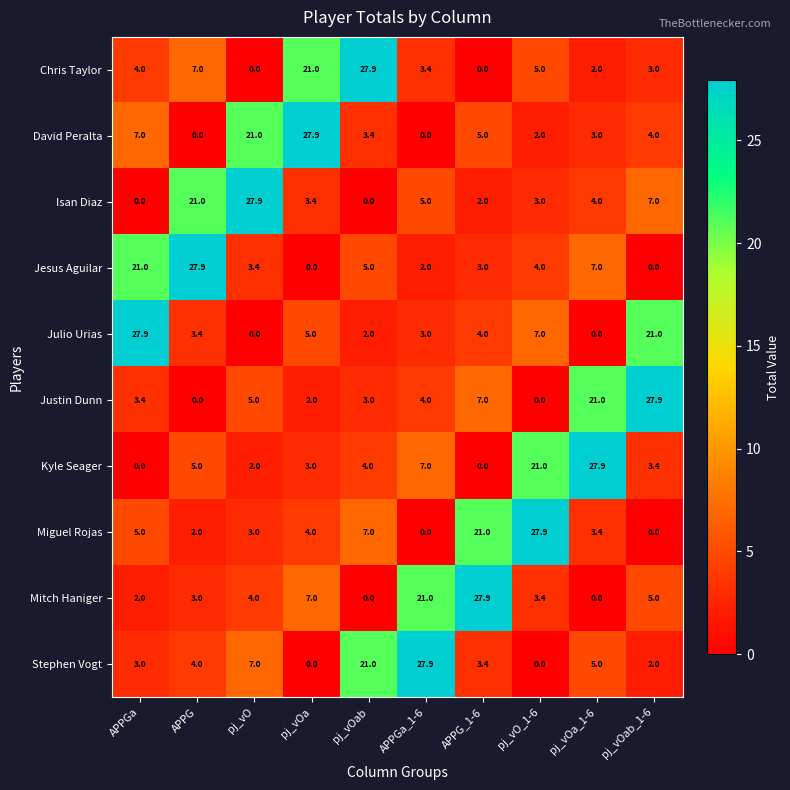

What is the sum of all Jesus Aguilar values?

73.3